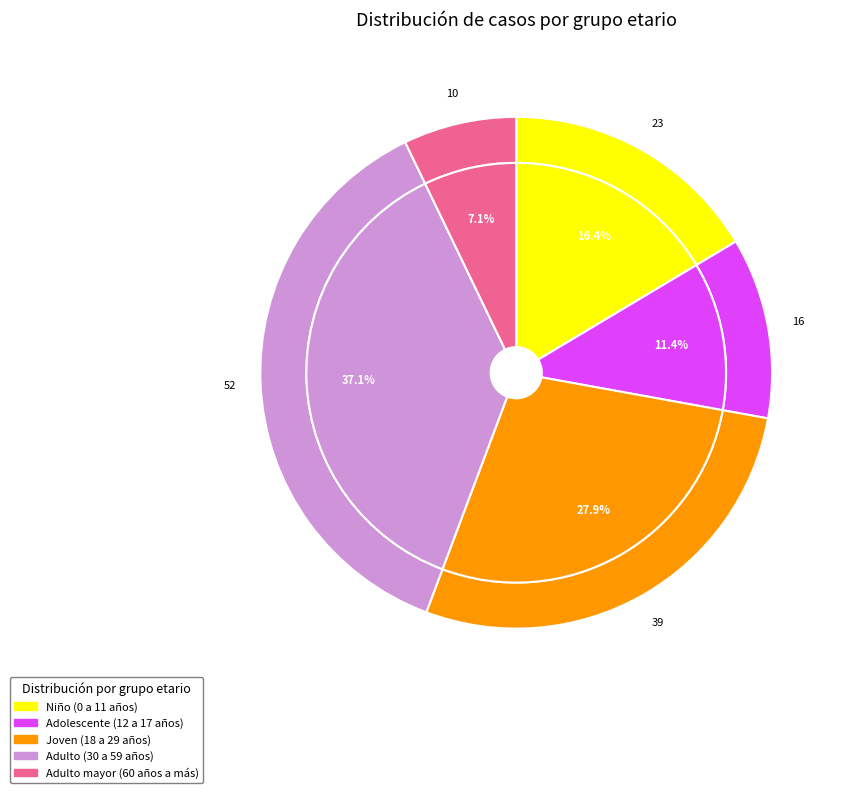

Does Niño (0 a 11 años) represent more than half of the total?

No